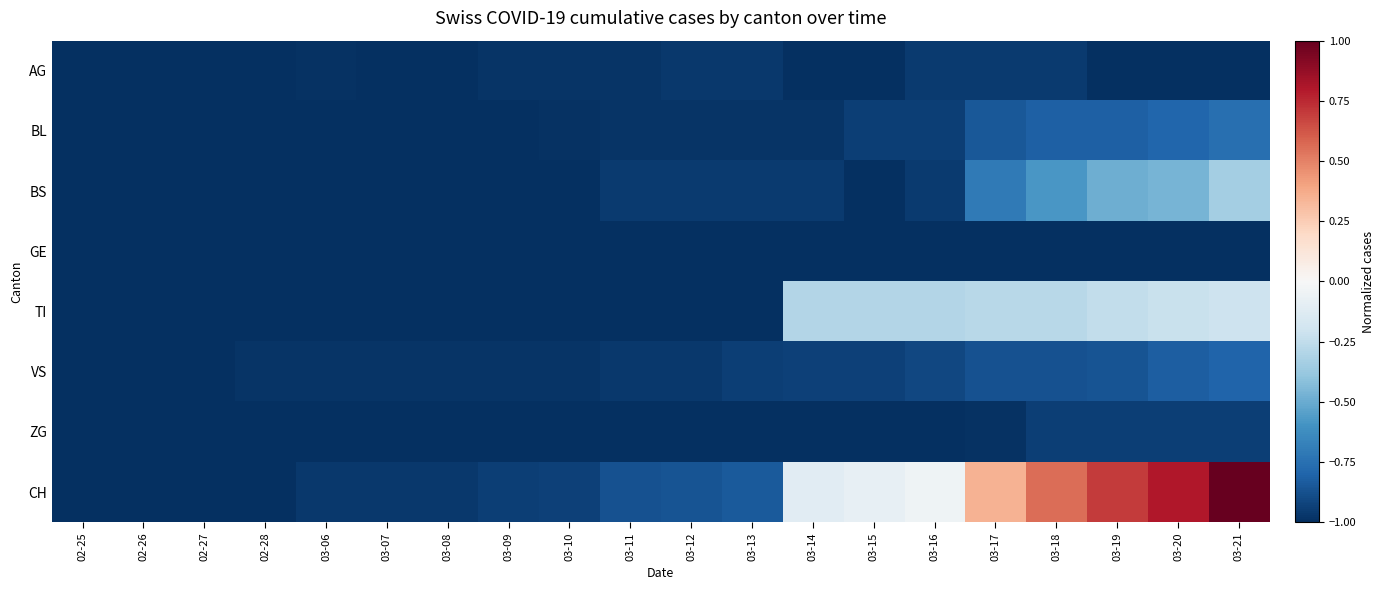

Between 03-09 and 03-14, which is larger?

03-09